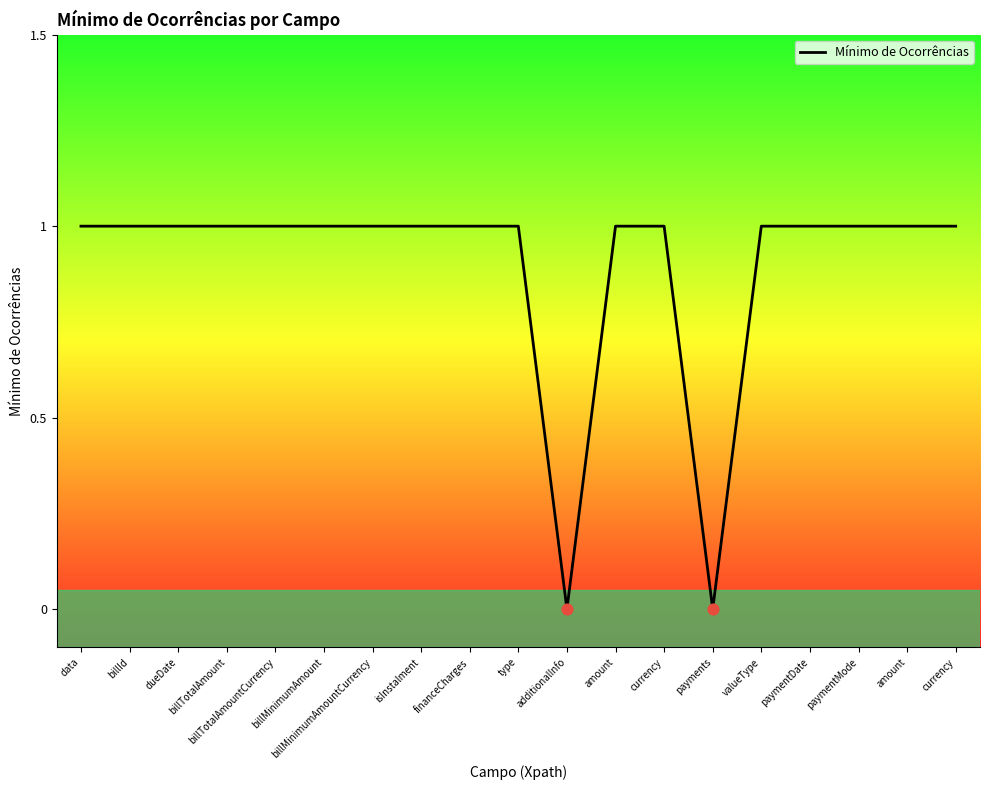

Between billTotalAmount and financeCharges, which is larger?

billTotalAmount